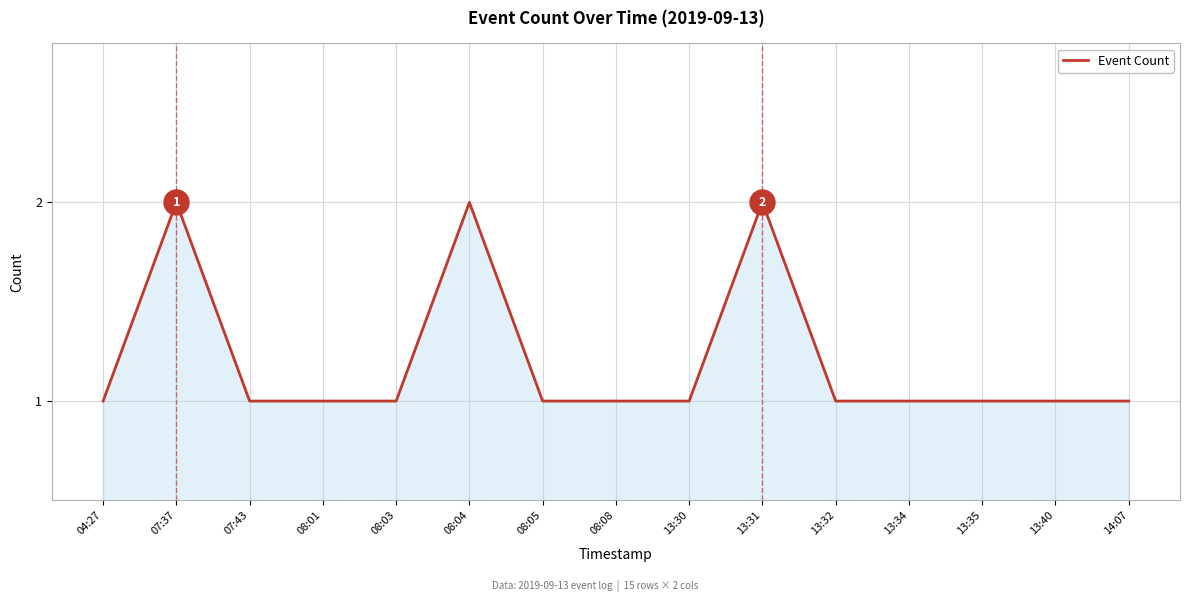

Reading right to left, transcribe all the data shown in this chart.

1	1	1	1	1	2	1	1	1	2	1	1	1	2	1